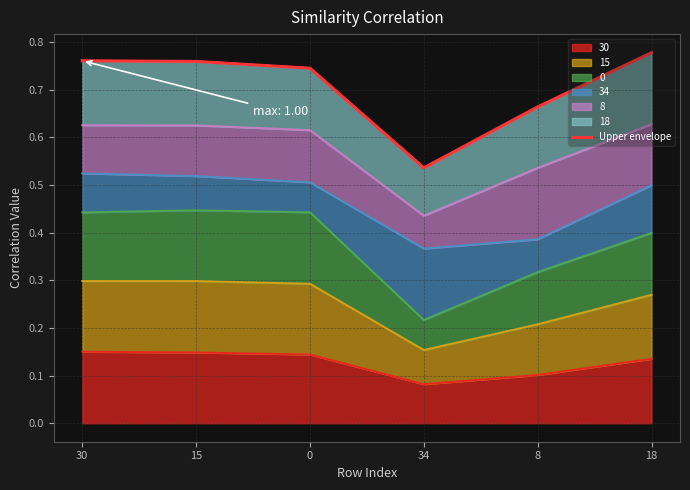

What is the maximum value shown in the chart?

0.8